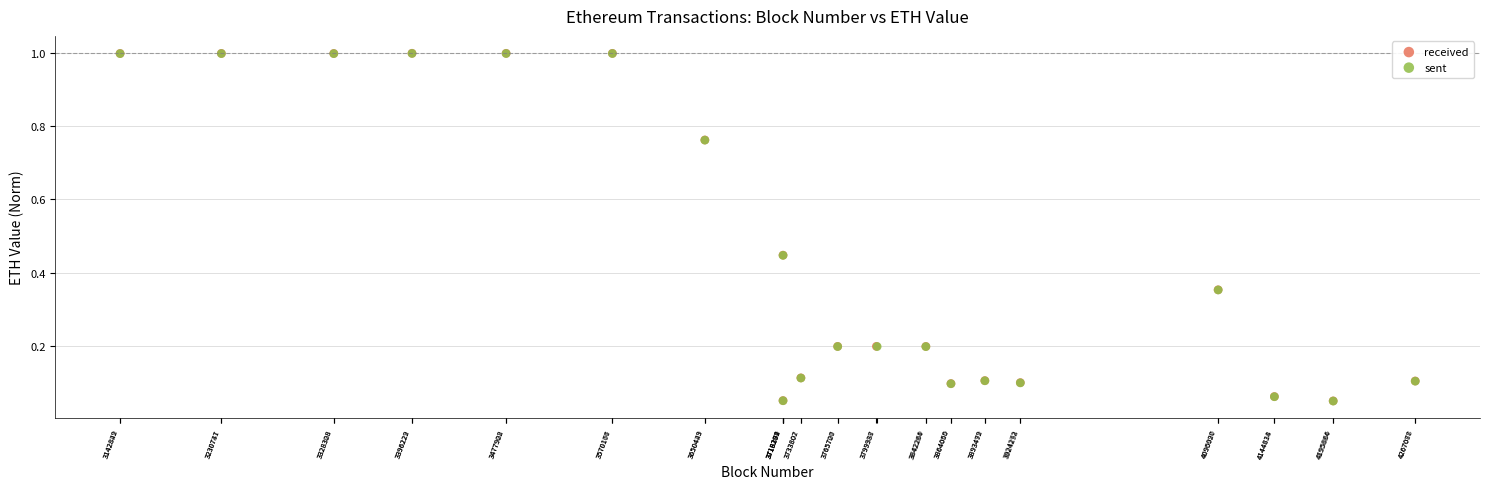

What are all the series names shown in the legend?

received, sent